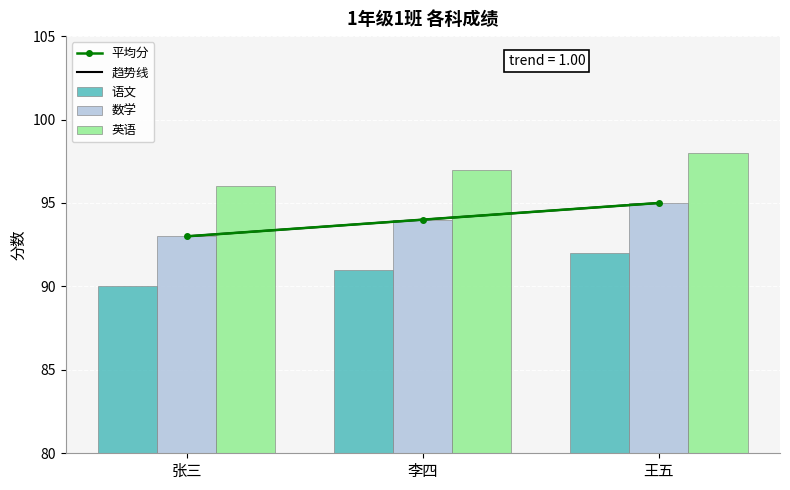

What position from the left is 李四?

2